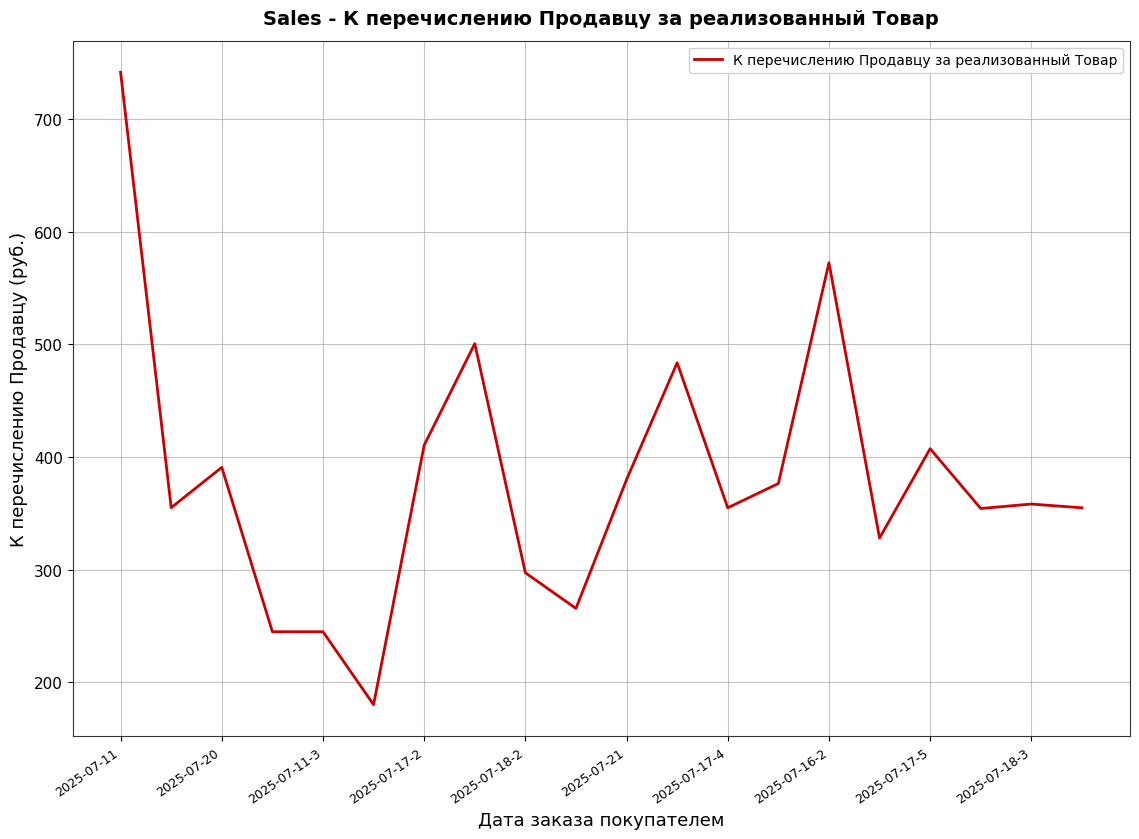

What is the difference between the maximum and minimum values?

561.4